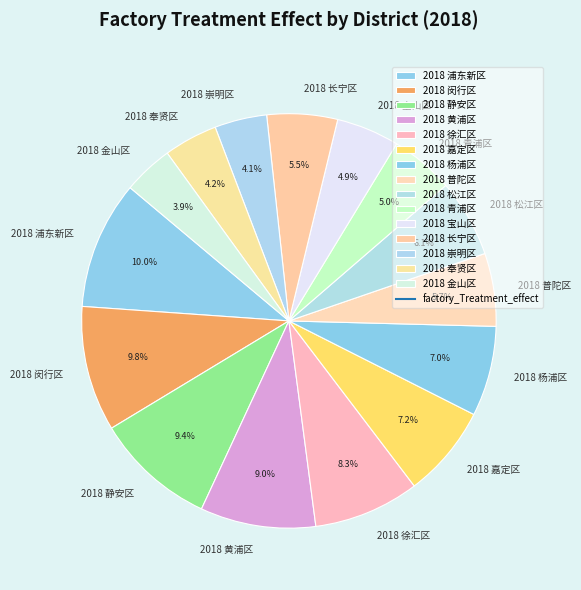

What is the ratio of the value at 2018 徐汇区 to the value at 2018 崇明区?

2.0